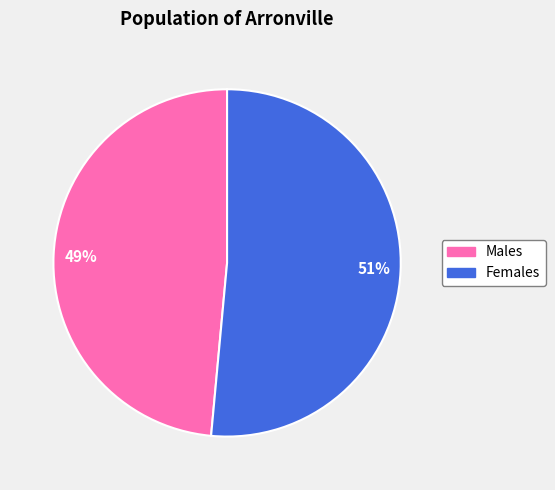

Is it true that 49% is 39% of the pie?

False